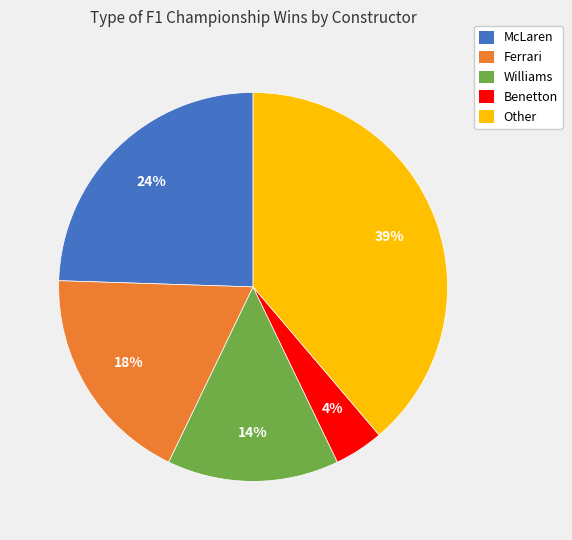

True or false: Ferrari accounts for 25% of the total.

False